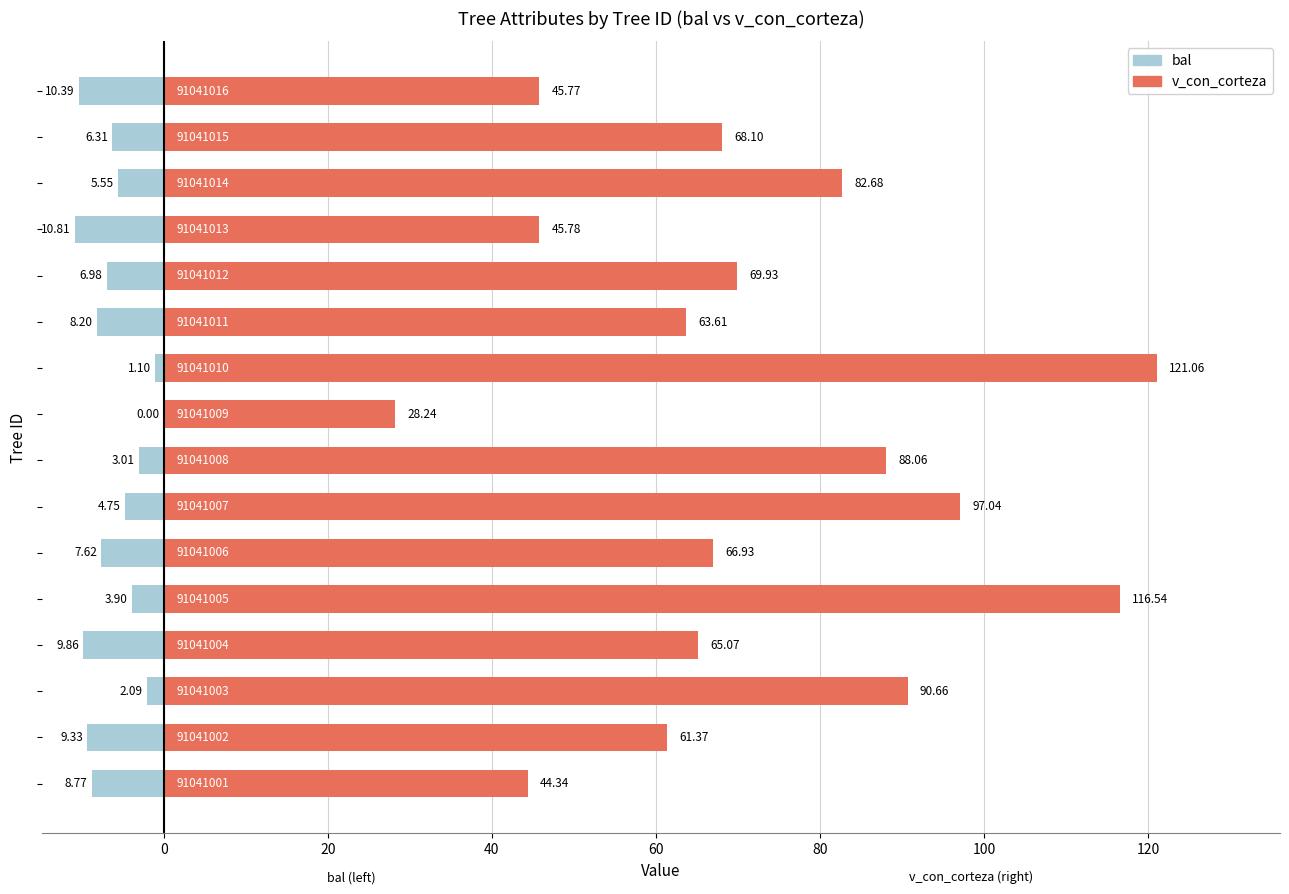

How many data points does each series have?

16